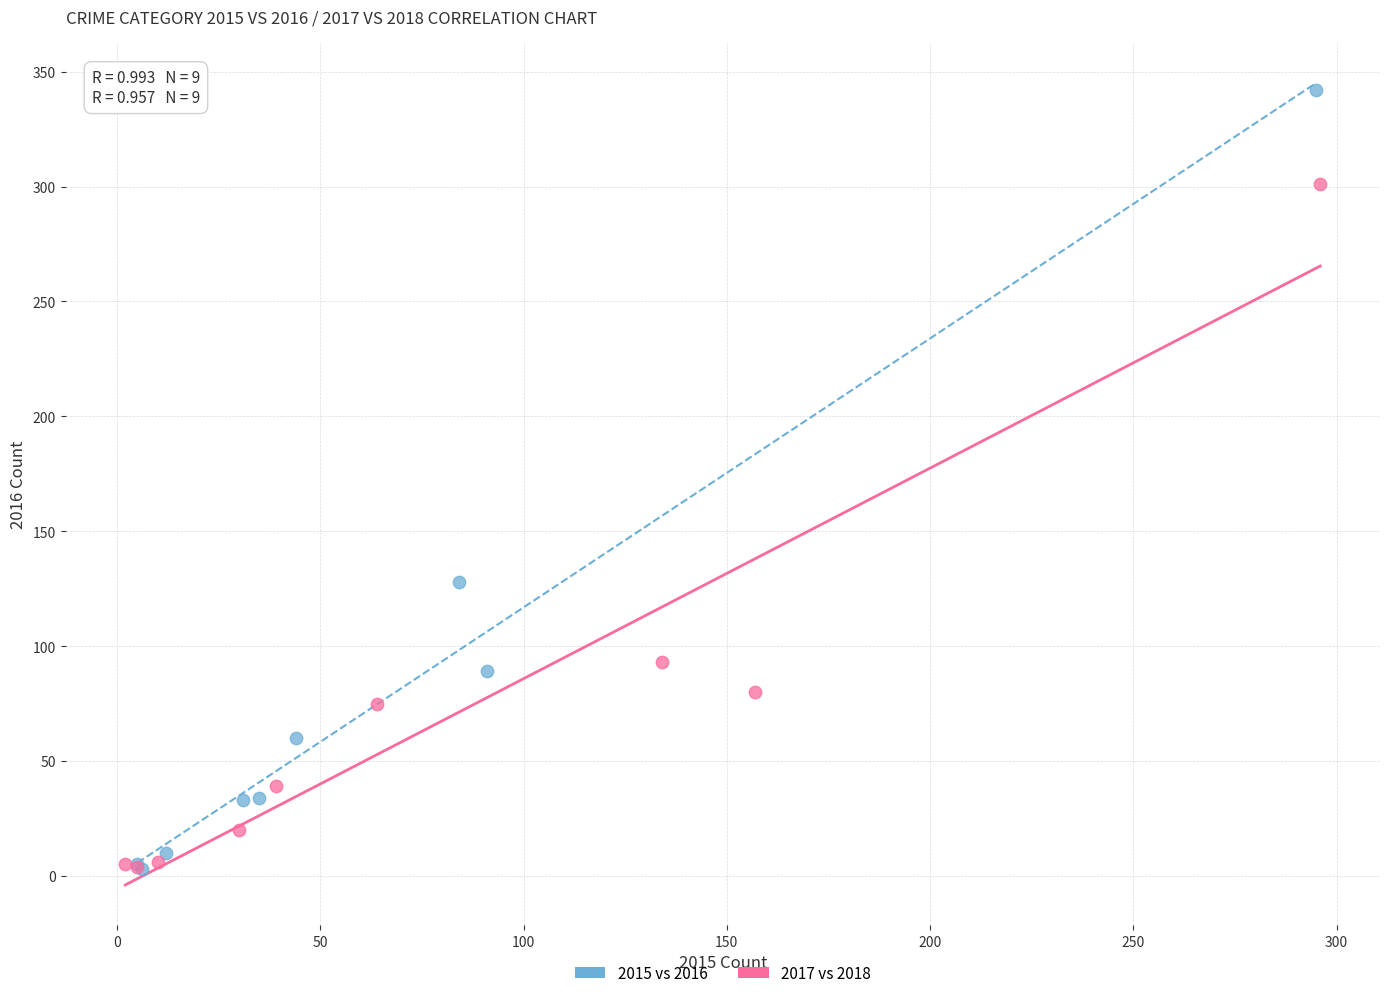

What are all the series names shown in the legend?

2015 vs 2016, 2017 vs 2018